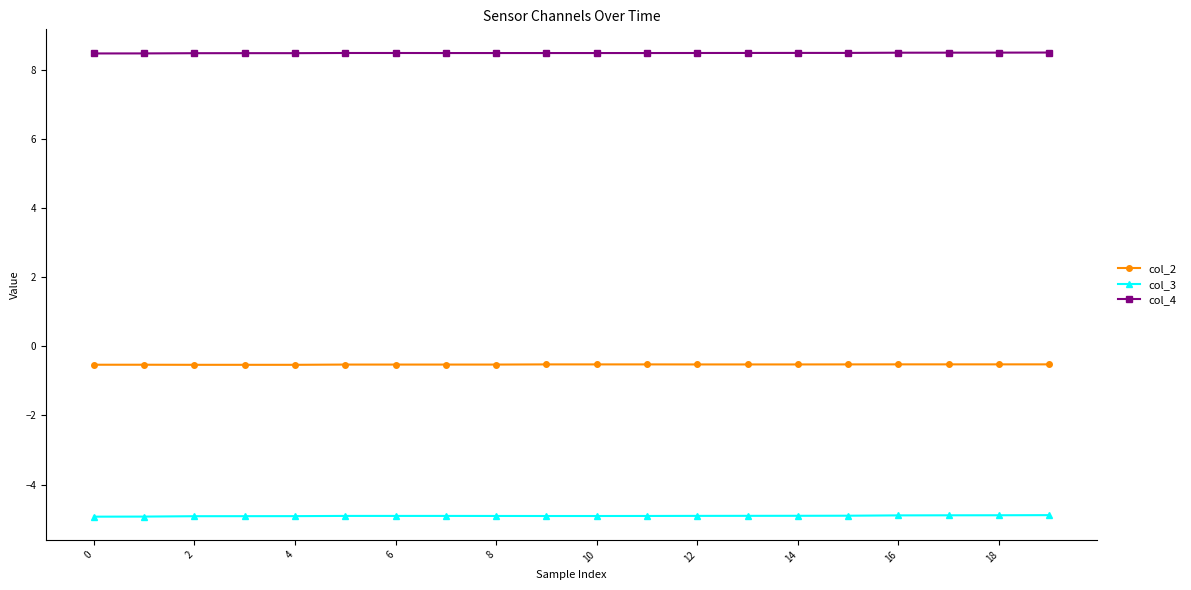

Rank the series by their average value, from lowest to highest.

col_3, col_2, col_4